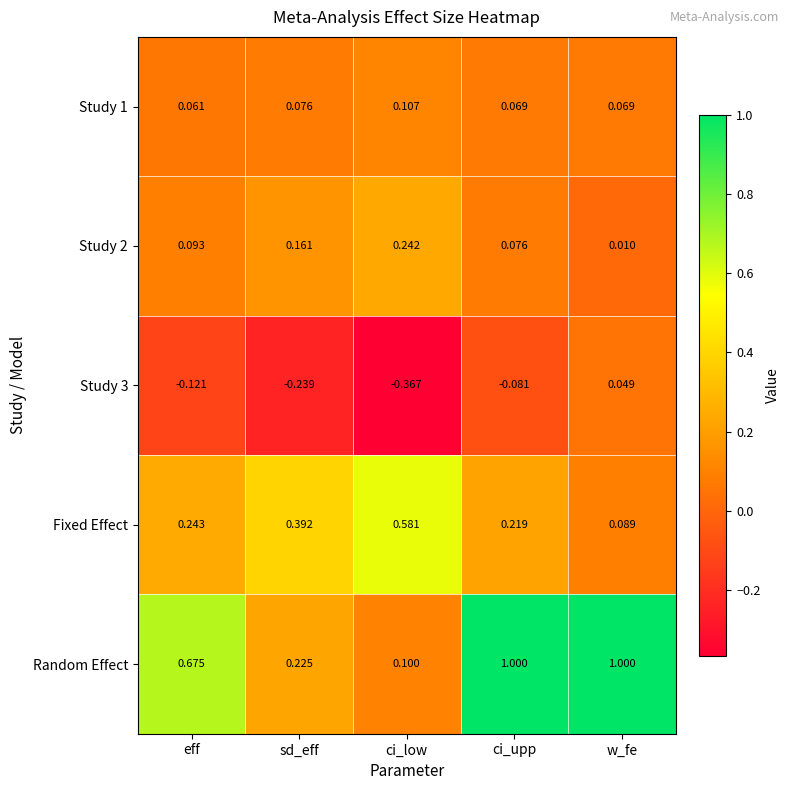

At which label is Study 1 closest to 0?

eff